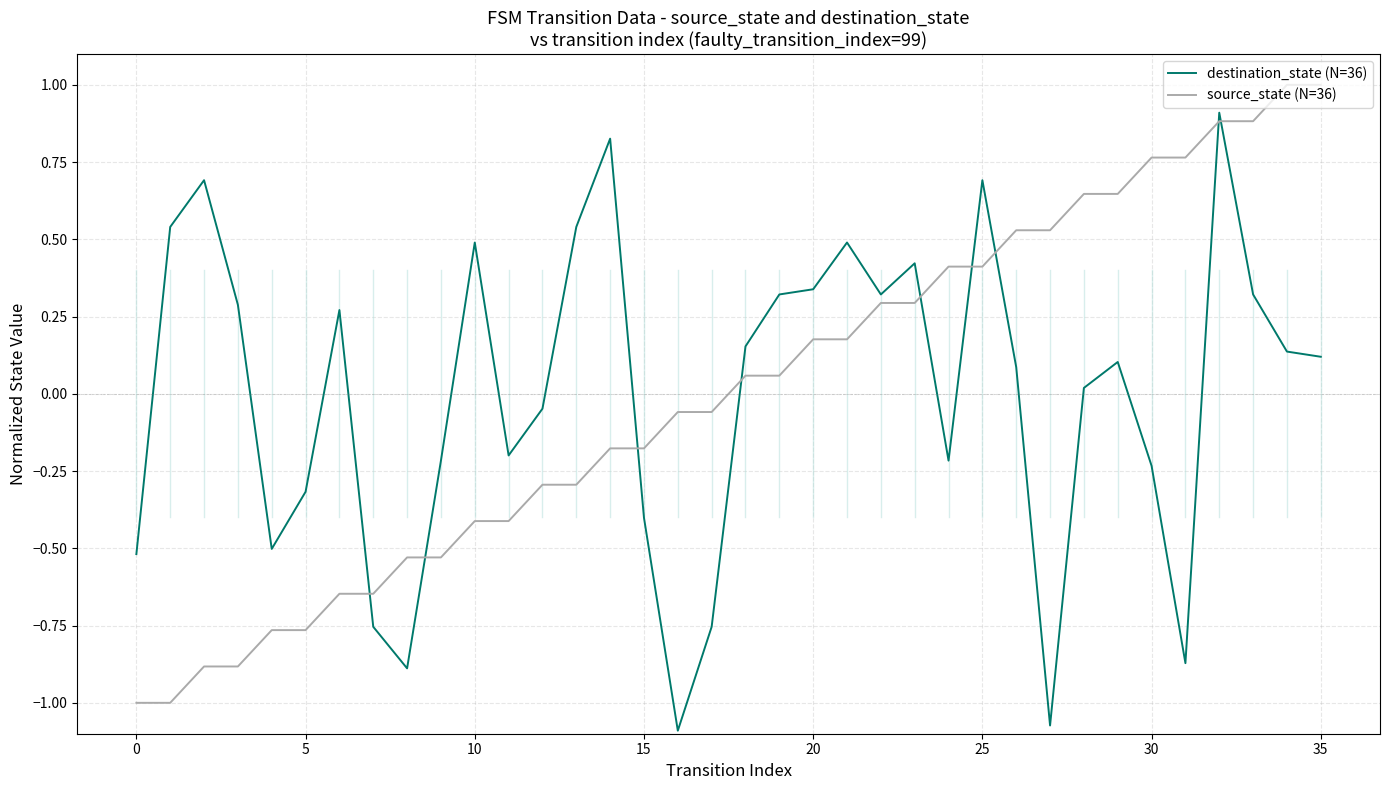

How many distinct data groups are displayed?

2